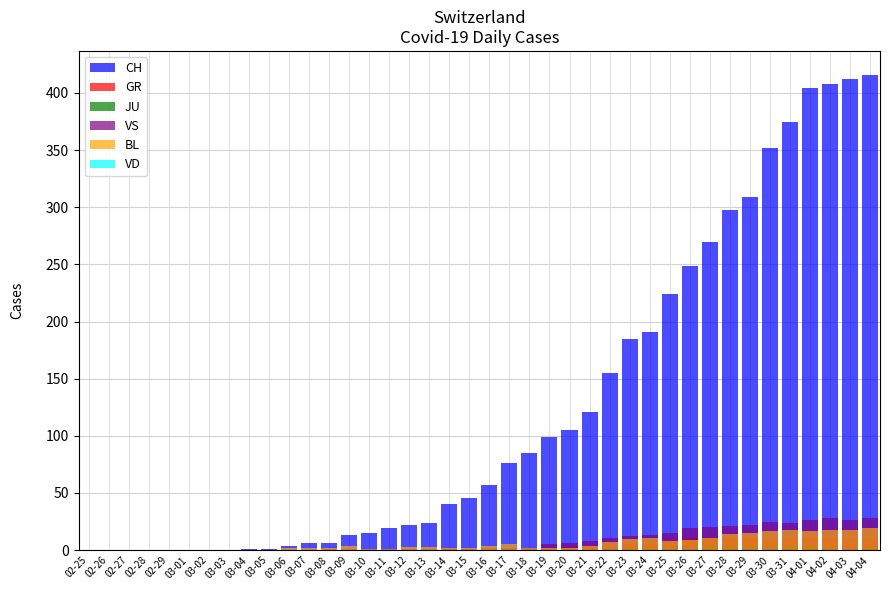

Which series has the largest total across all categories?

CH